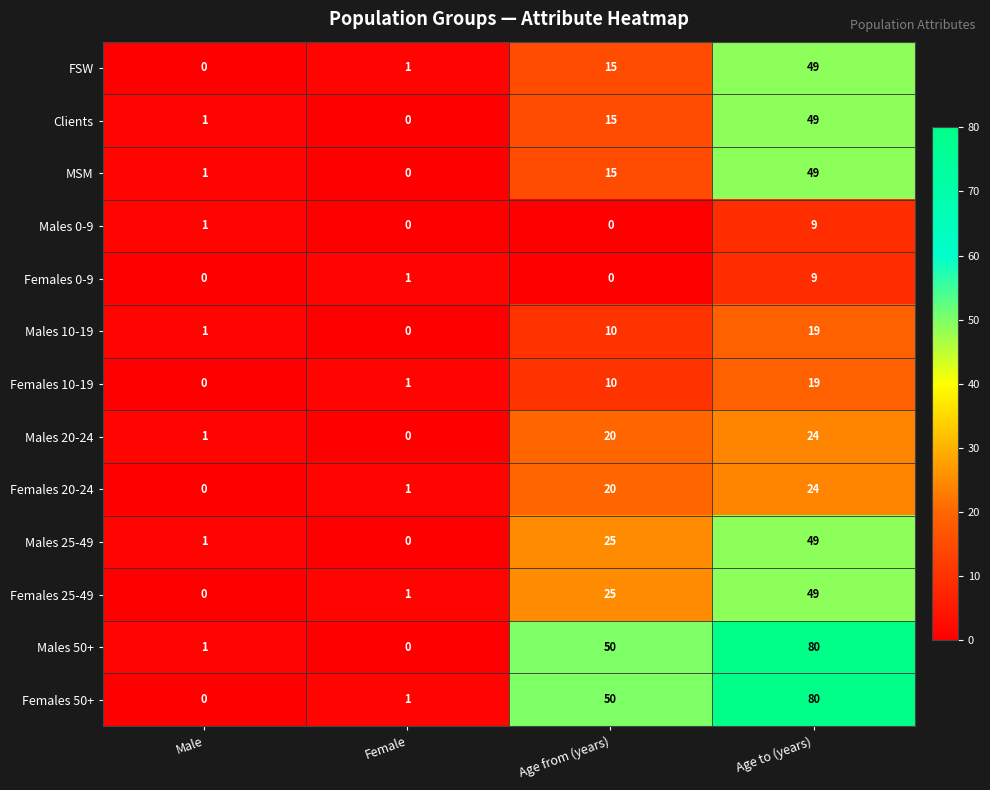

What is the difference between the Males 50+ values at Age to (years) and Male?

79